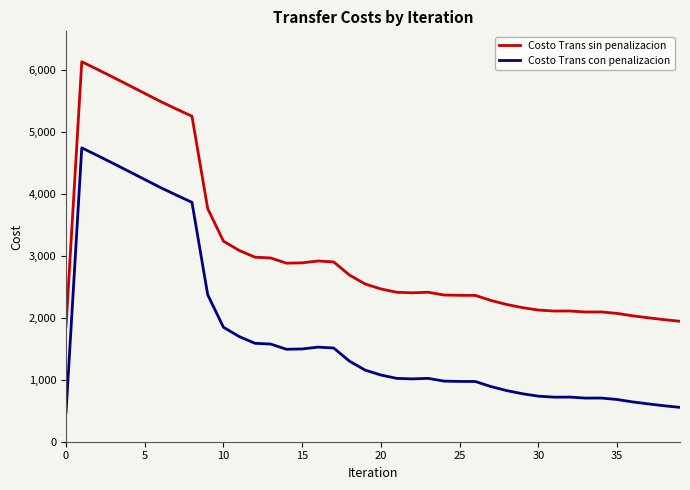

Which series has the largest total across all categories?

Costo Trans sin penalizacion